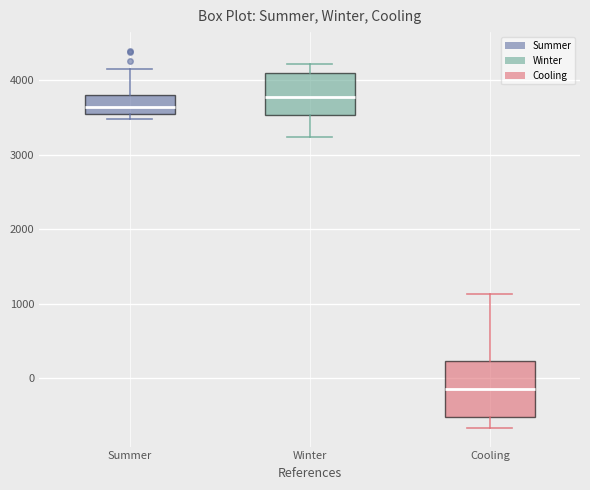

Comparing the boxes themselves (not the whiskers), which one is the tallest?

Cooling